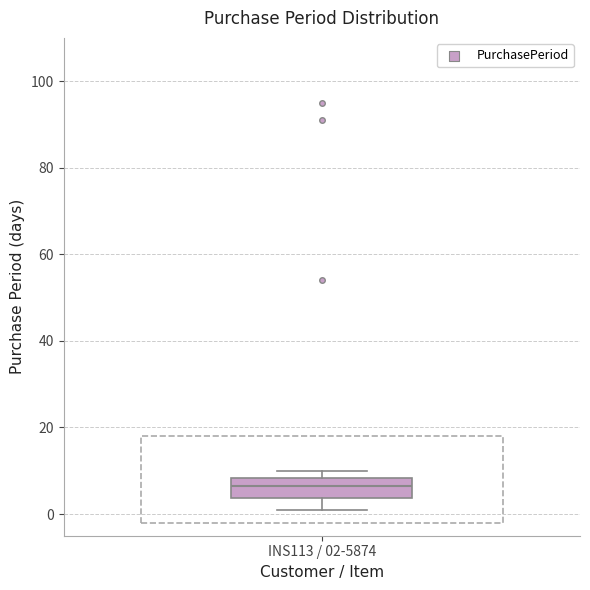

Read this box plot against the y-axis: the position of the median line, the range covered by the box, and the ends of both whiskers. The values are not printed on the chart, so give them approximately, as read against the axis.

median 6, box 4 to 8, whiskers 2 to 10